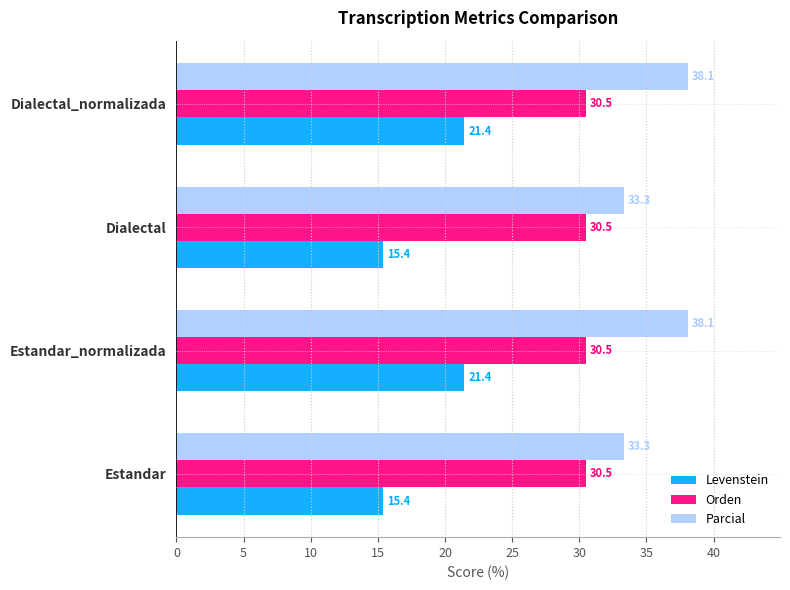

Is it true that Parcial equals 14.4 at Estandar_normalizada?

False